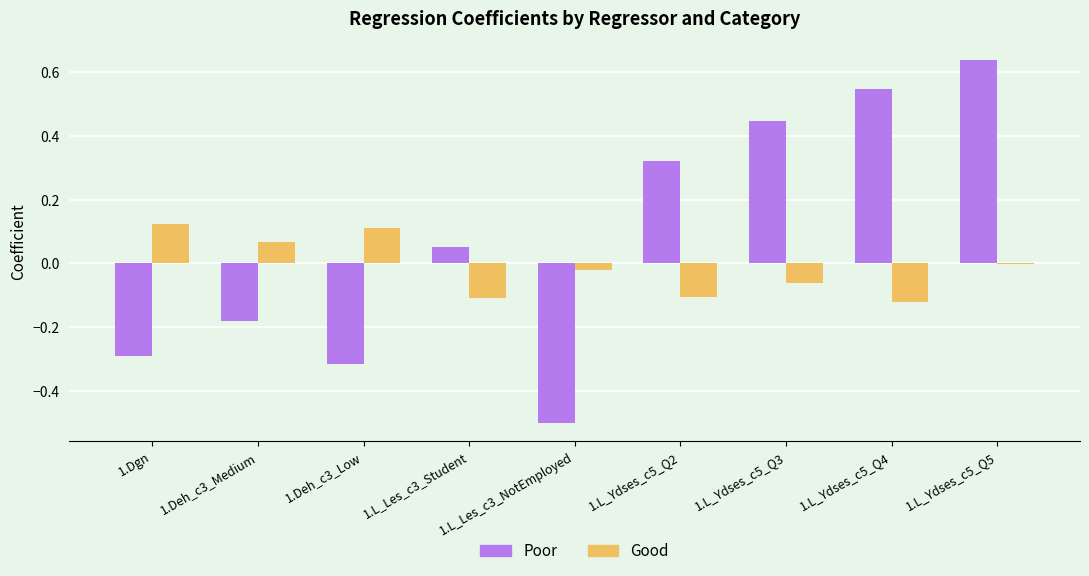

What is the sum of all Poor values?

0.7